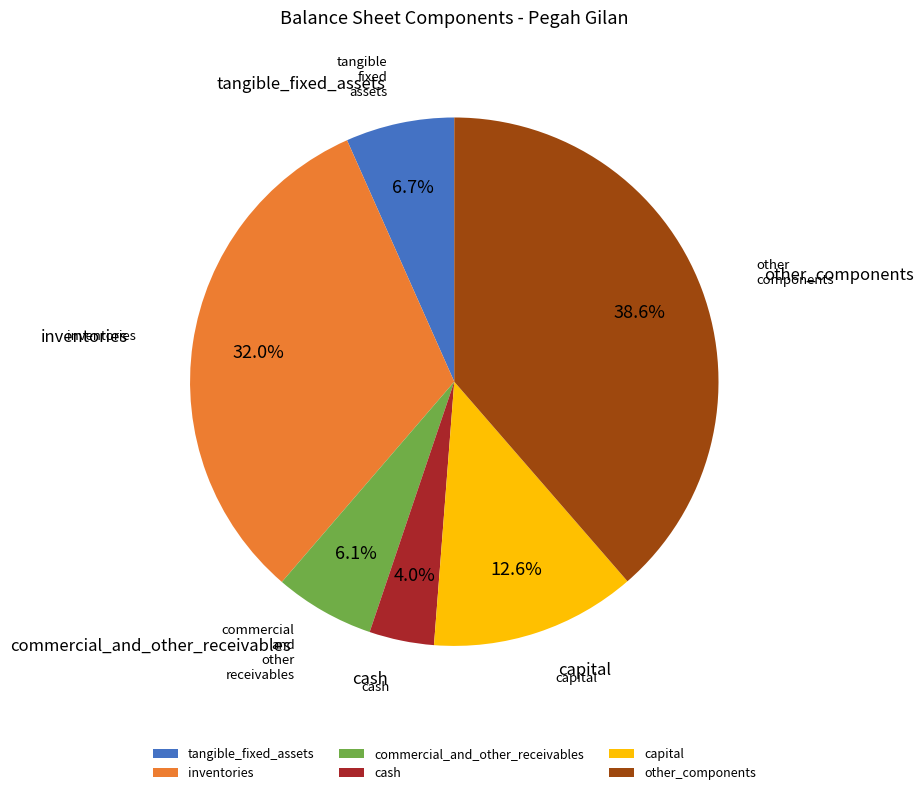

Rank the categories by value from lowest to highest.

cash, commercial_and_other_receivables, tangible_fixed_assets, capital, inventories, other_components